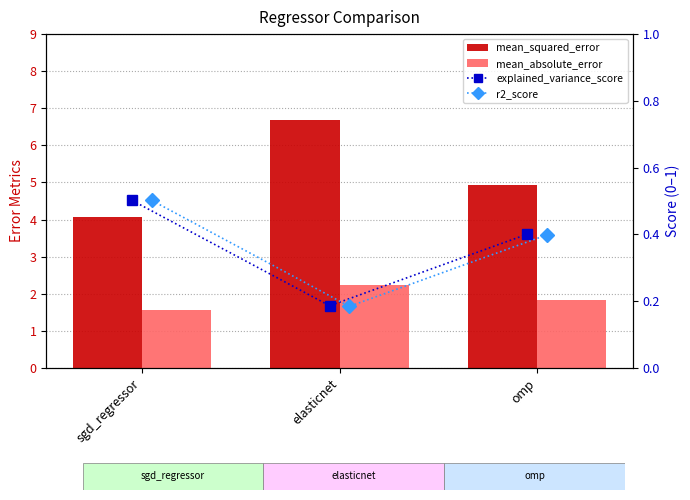

What is the total value across all series at elasticnet?

9.3